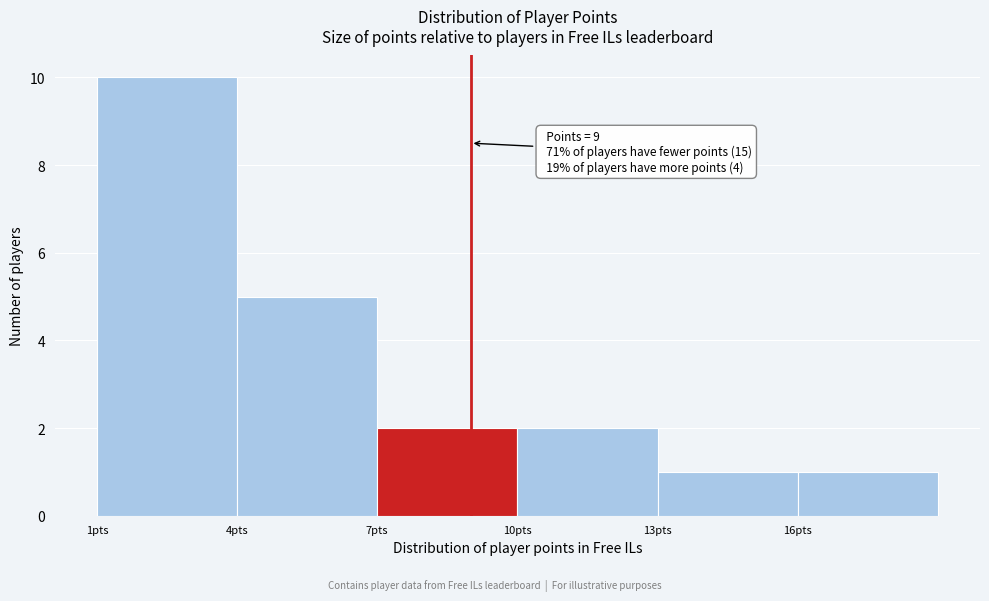

Over which range of the x-axis is the bar tallest?

1 to 4